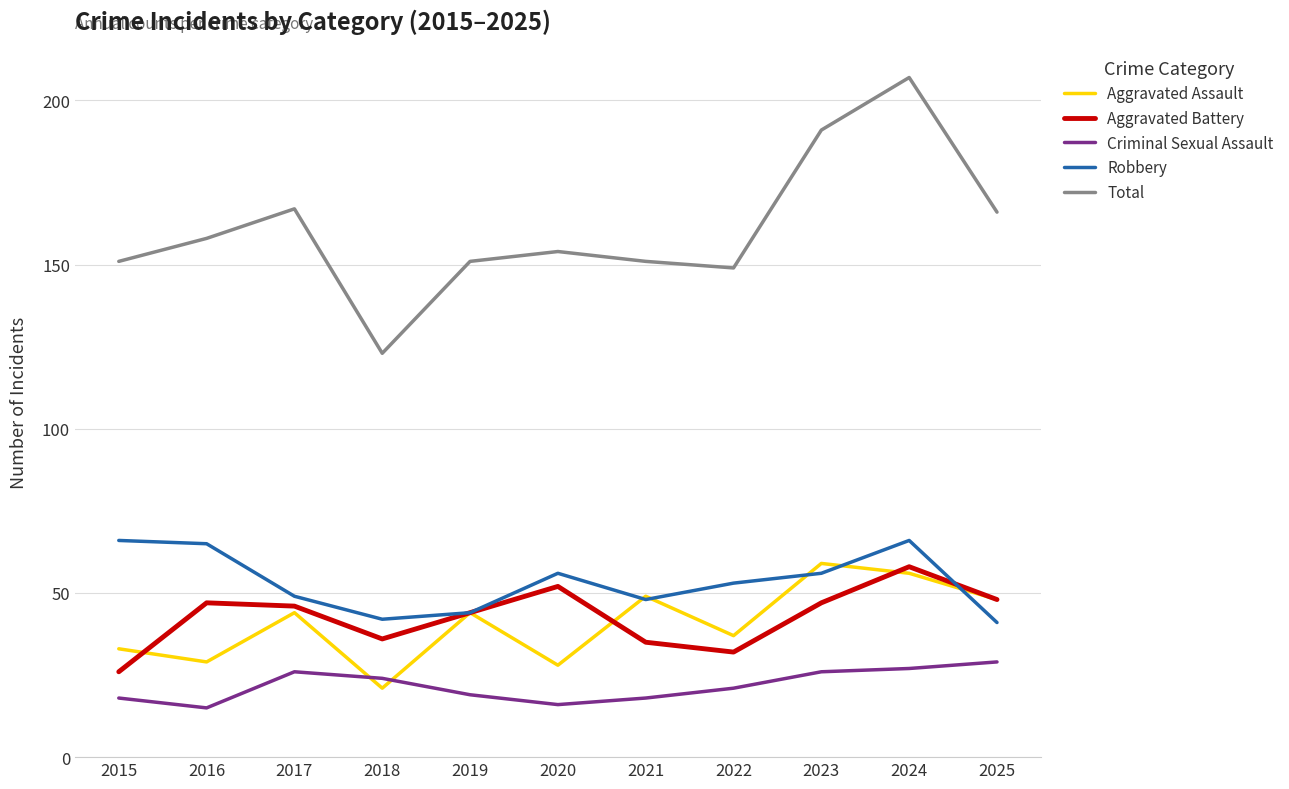

True or false: Robbery and Total cross at least once.

False